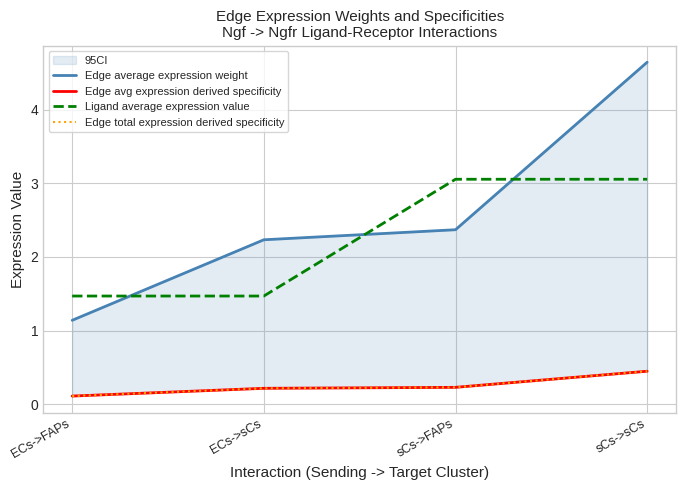

Which series has the largest range (max minus min)?

Edge average expression weight